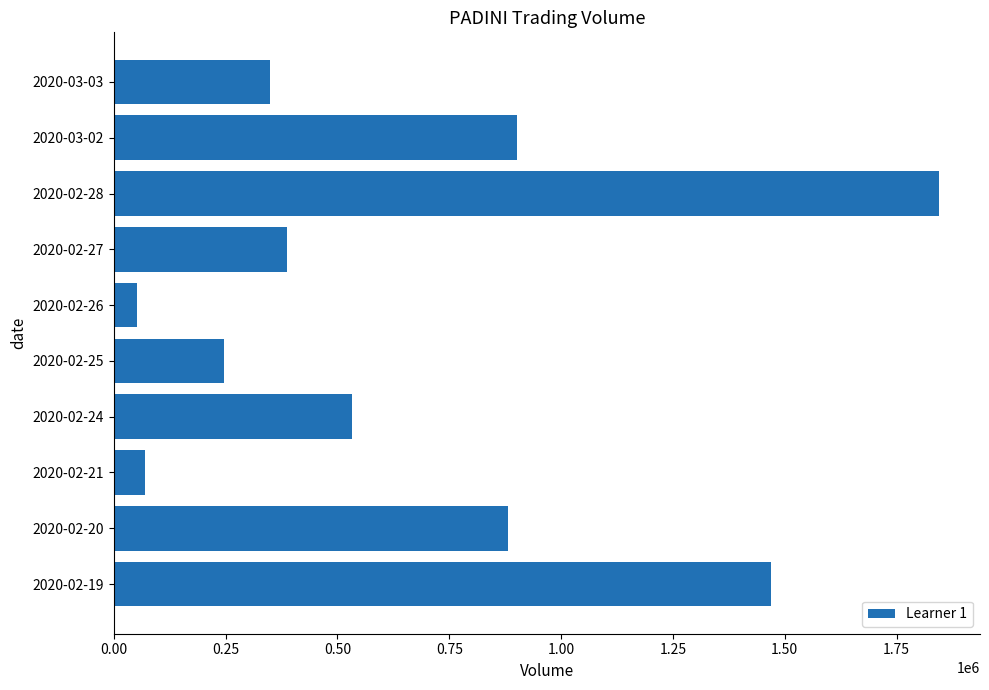

Rank the categories by value from highest to lowest.

2020-02-28, 2020-02-19, 2020-03-02, 2020-02-20, 2020-02-24, 2020-02-27, 2020-03-03, 2020-02-25, 2020-02-21, 2020-02-26